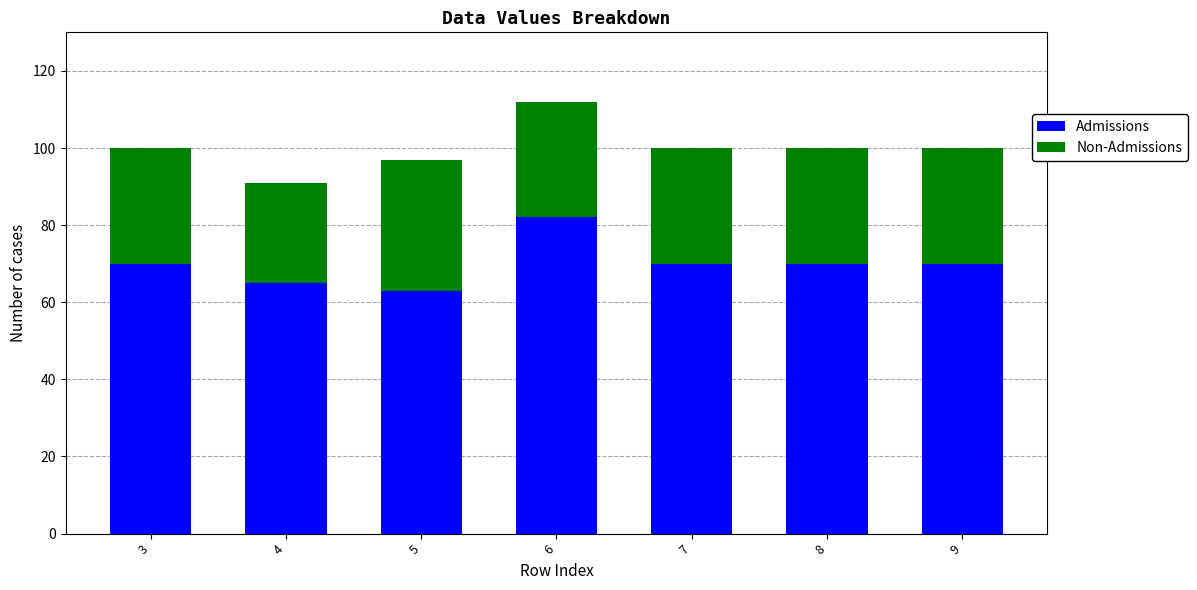

What is the minimum value for Admissions?

63